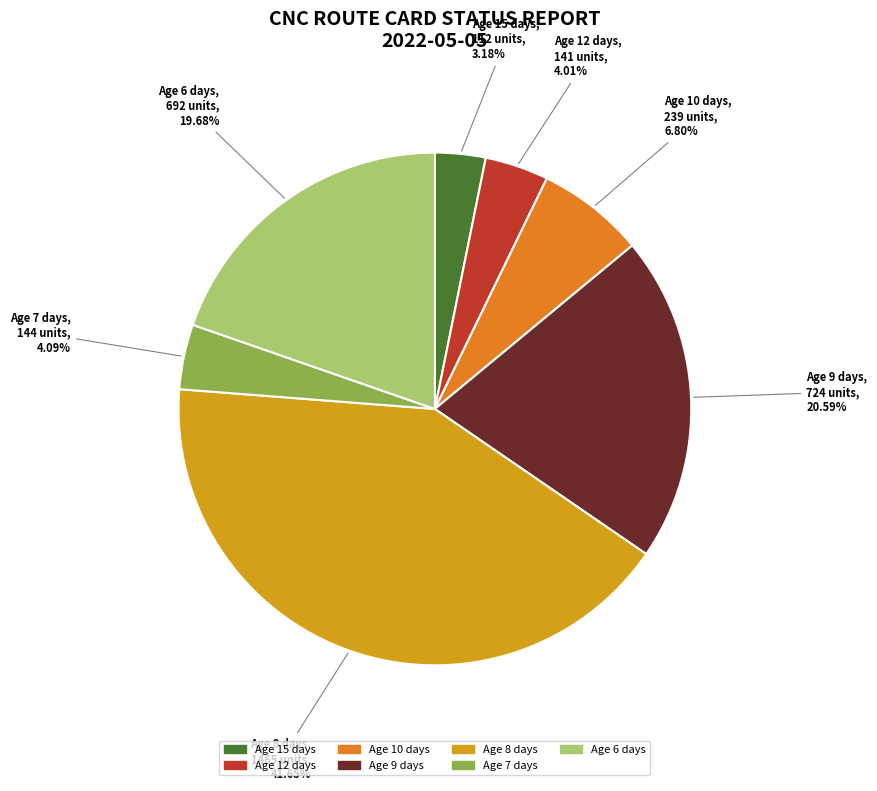

What is the ratio of the value at Age 9 days to the value at Age 15 days?

6.5